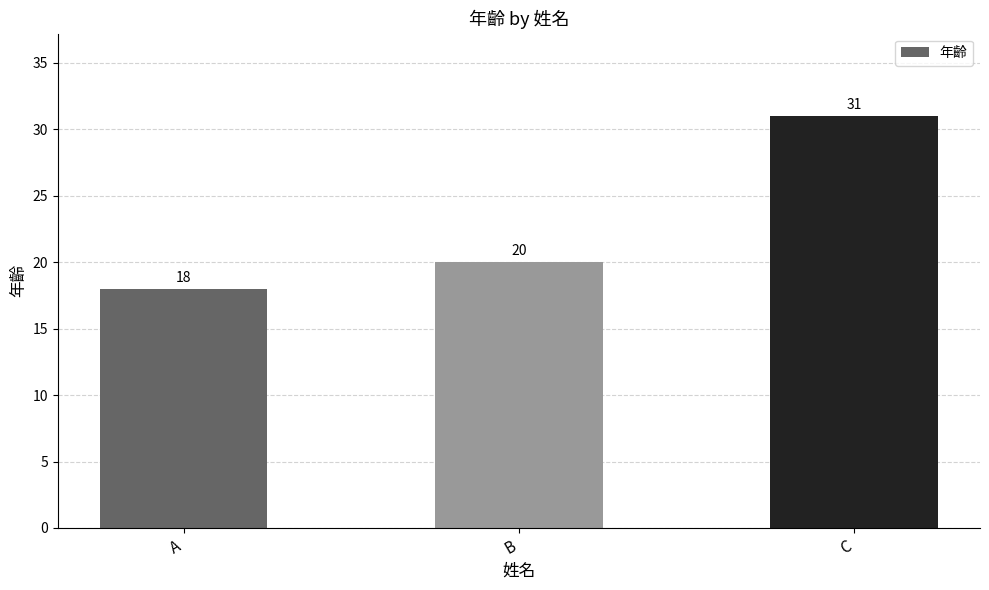

Between C and B, which is larger?

C